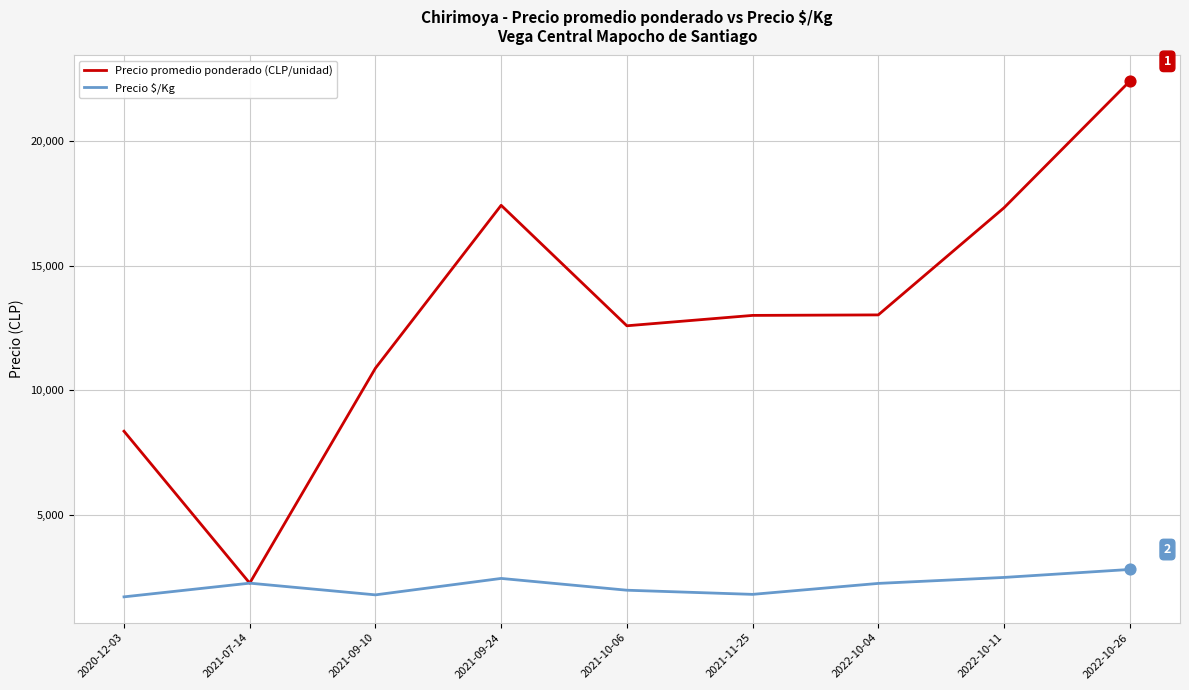

What is the spread (max minus min) of values at 2021-09-24?

14980.0